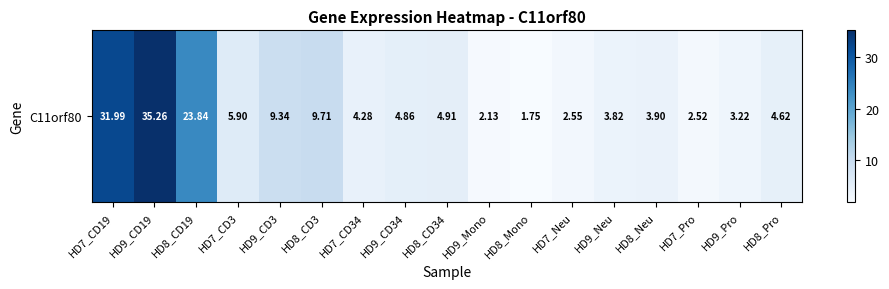

At which label does the data first exceed 4?

HD7_CD19